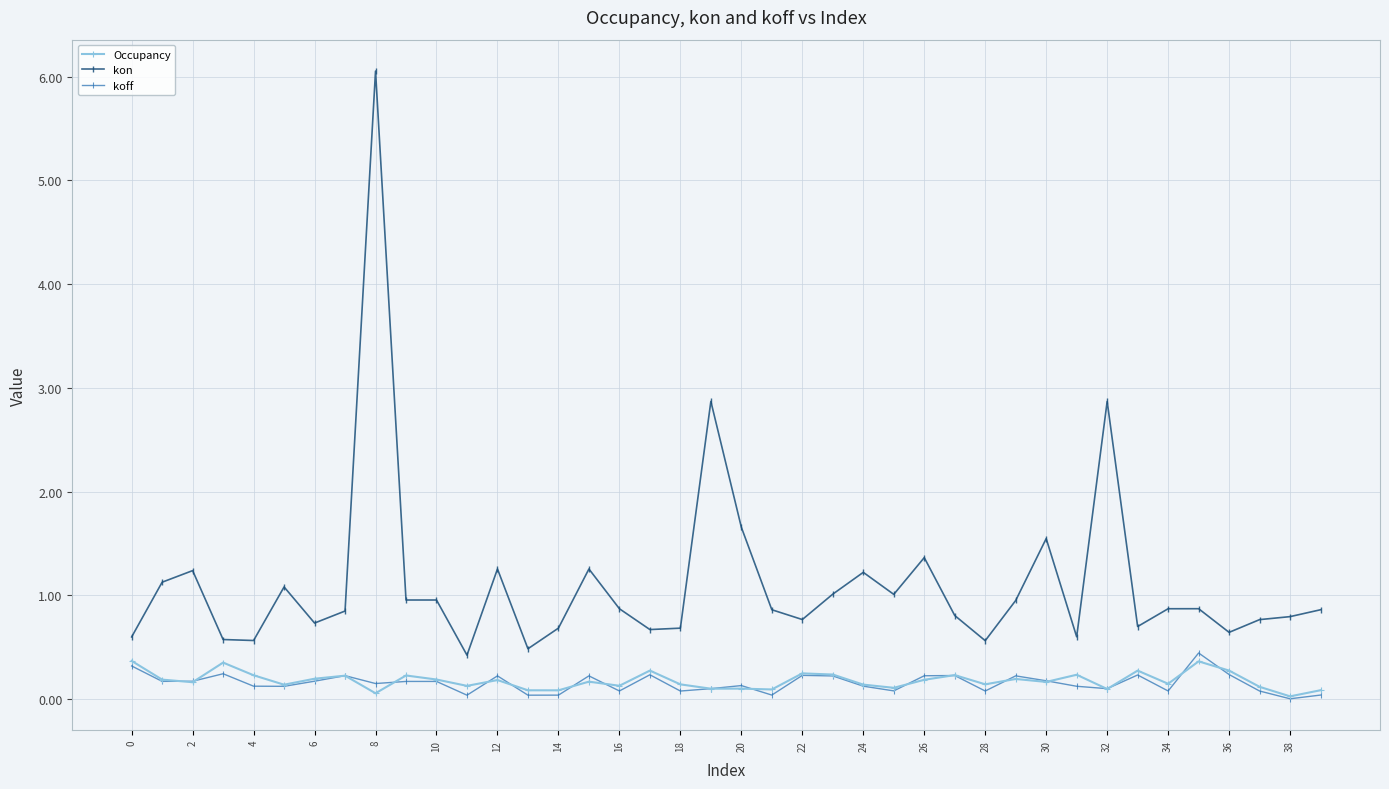

What is the maximum value for Occupancy?

0.4